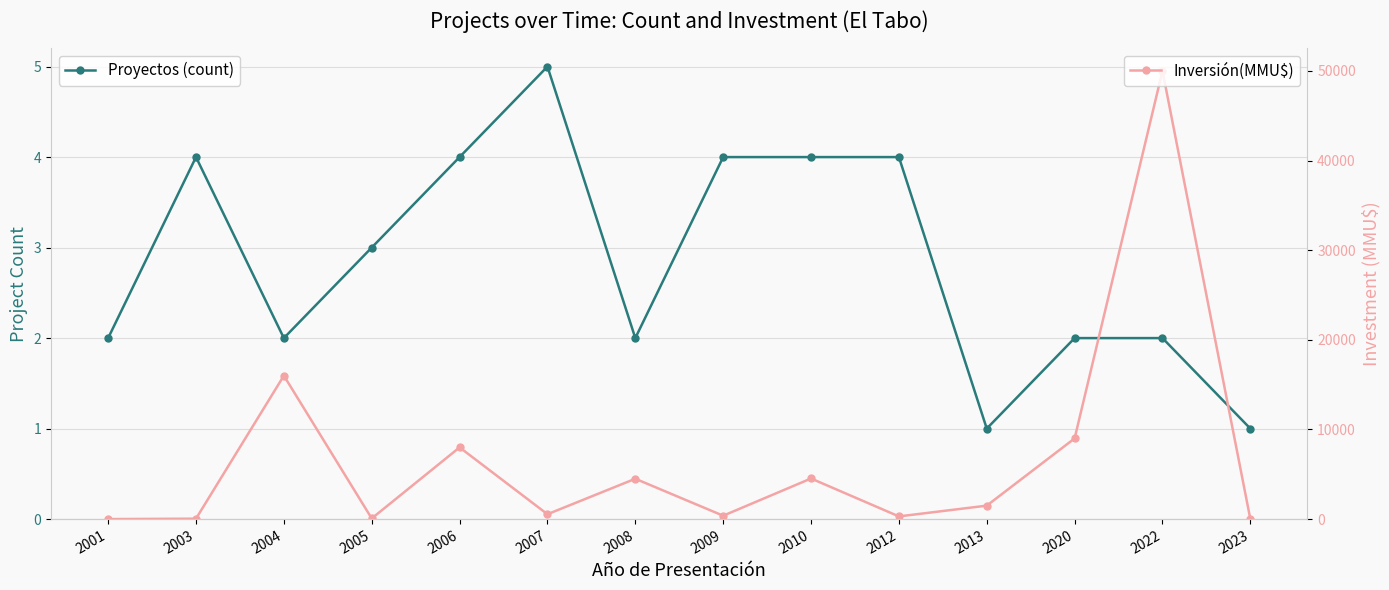

Between 2005 and 2023, which is larger?

2005